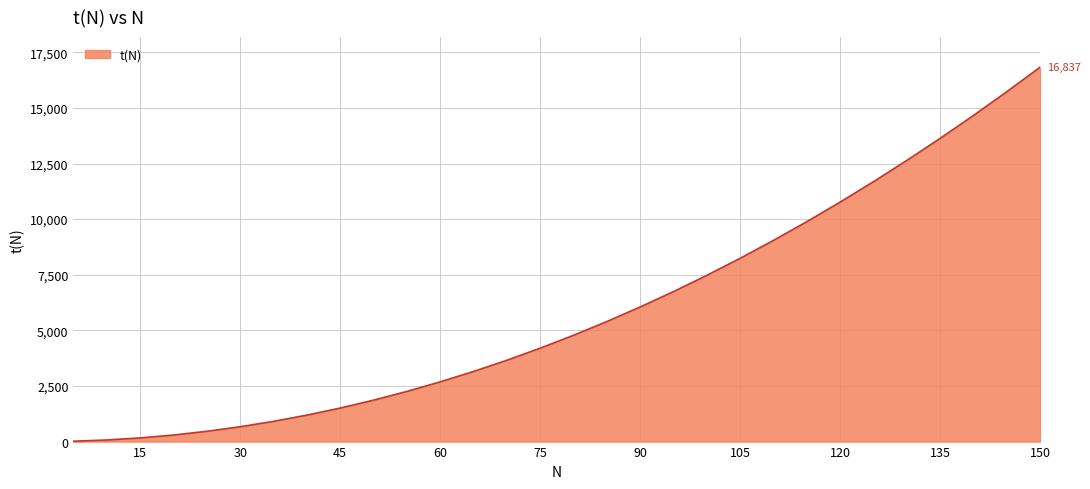

What is the minimum value shown in the chart?

17.0